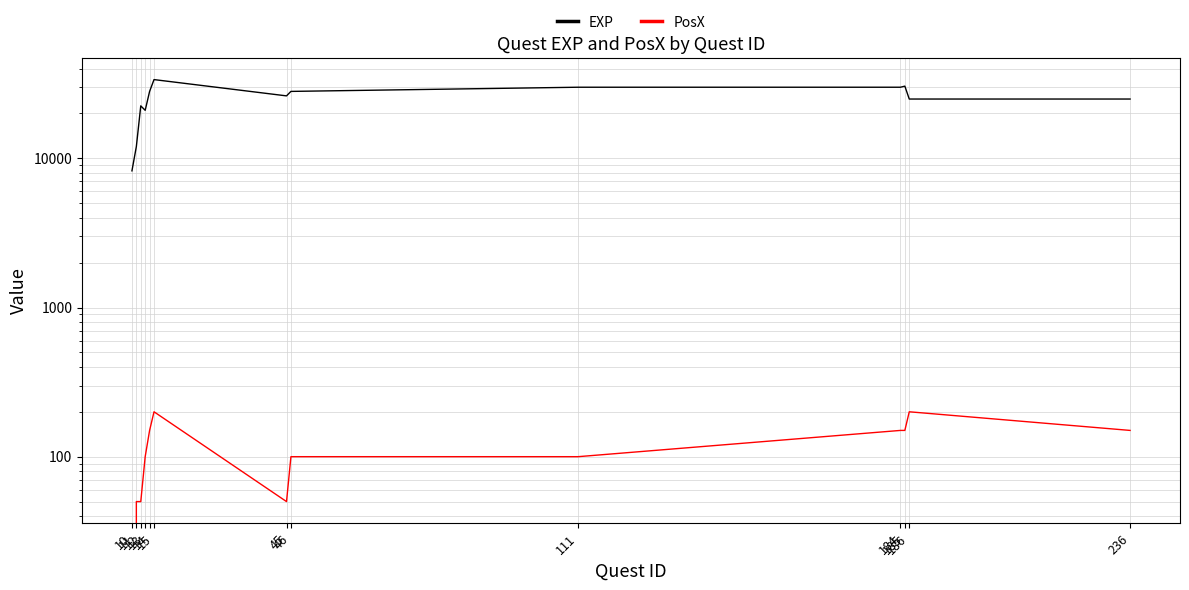

Is the value of PosX at 186 greater than the value of EXP at 10?

No